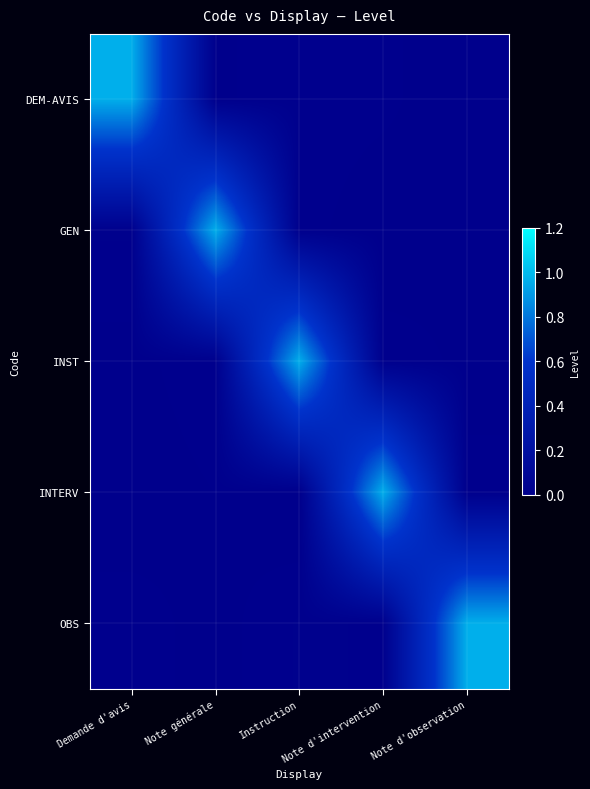

Reading left to right, list all the values displayed in this chart.

DEM-AVIS: Demande d'avis=1.0	Note générale=0.0	Instruction=0.0	Note d'intervention=0.0	Note d'observation=0.0
GEN: Demande d'avis=0.0	Note générale=1.0	Instruction=0.0	Note d'intervention=0.0	Note d'observation=0.0
INST: Demande d'avis=0.0	Note générale=0.0	Instruction=1.0	Note d'intervention=0.0	Note d'observation=0.0
INTERV: Demande d'avis=0.0	Note générale=0.0	Instruction=0.0	Note d'intervention=1.0	Note d'observation=0.0
OBS: Demande d'avis=0.0	Note générale=0.0	Instruction=0.0	Note d'intervention=0.0	Note d'observation=1.0